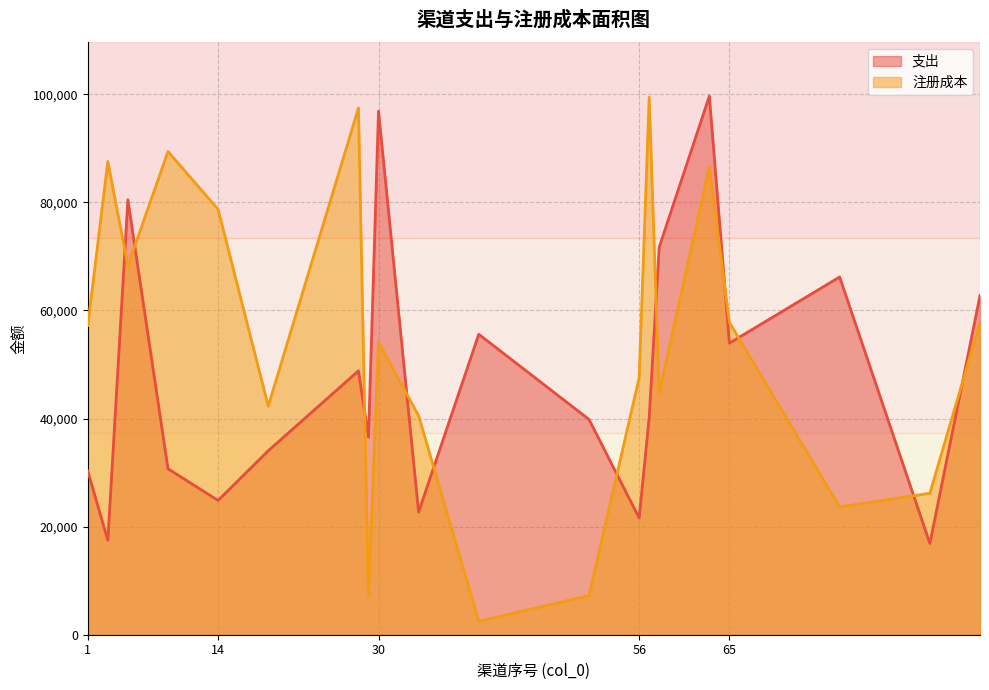

After their last crossing, which series has the higher values: 注册成本 or 支出?

支出